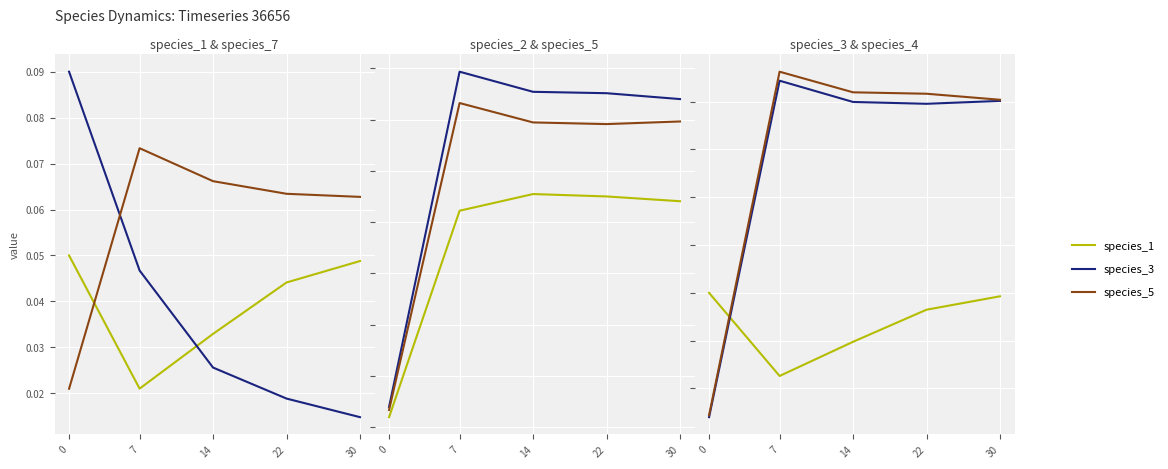

Is this an area chart (filled region under the line)?

No